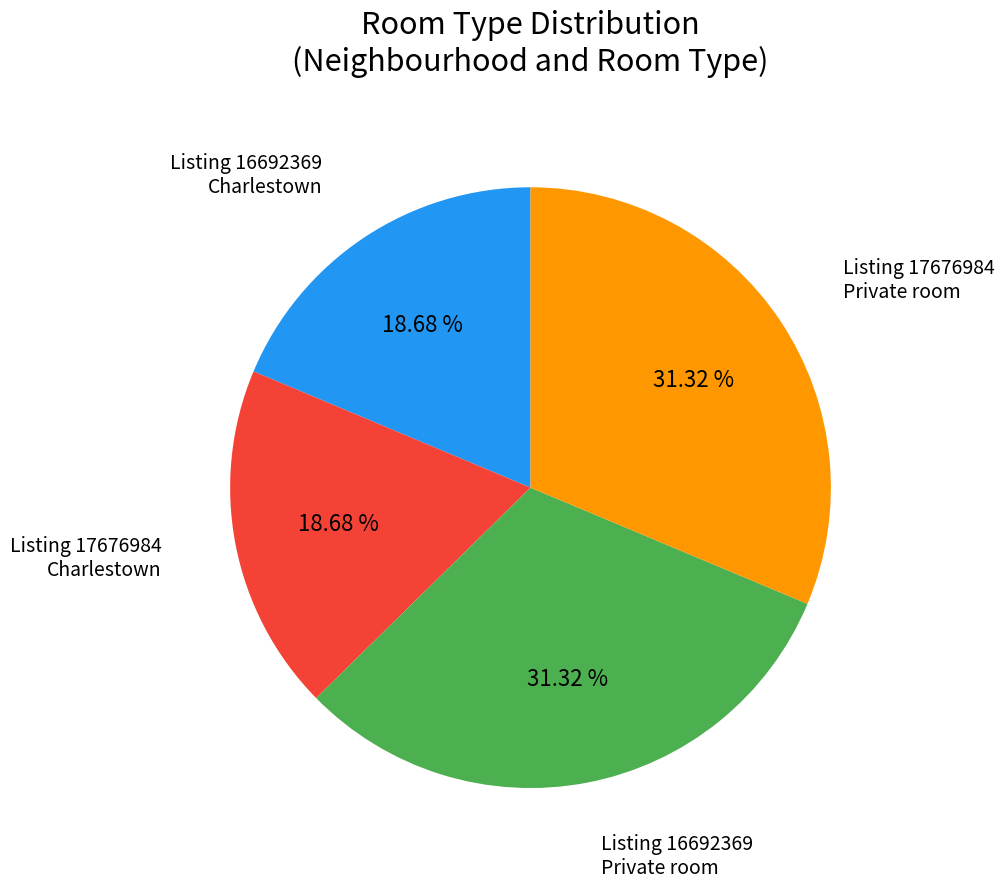

Approximately how many times larger is the value at Listing 17676984 Charlestown compared to Listing 16692369 Private room?

0.6